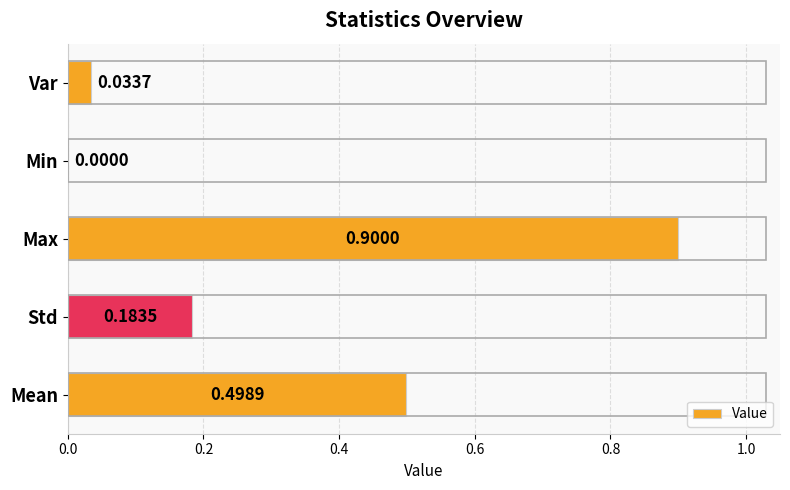

Between Max and Var, which is larger?

Max